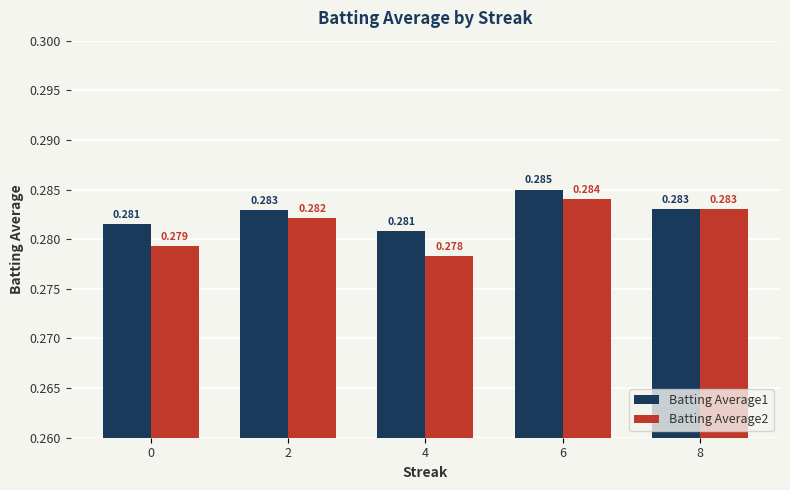

At which category does the chart reach its peak across all series?

6